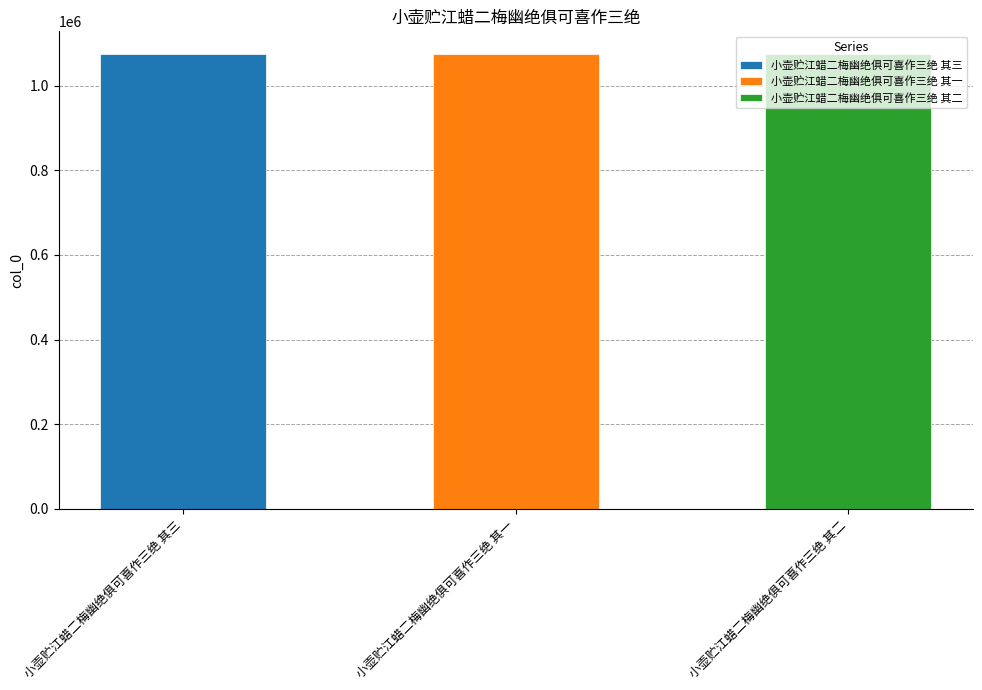

Reading left to right, transcribe all the data shown in this chart.

小壶贮江蜡二梅幽绝俱可喜作三绝 其三=1074709	小壶贮江蜡二梅幽绝俱可喜作三绝 其一=1074707	小壶贮江蜡二梅幽绝俱可喜作三绝 其二=1074708